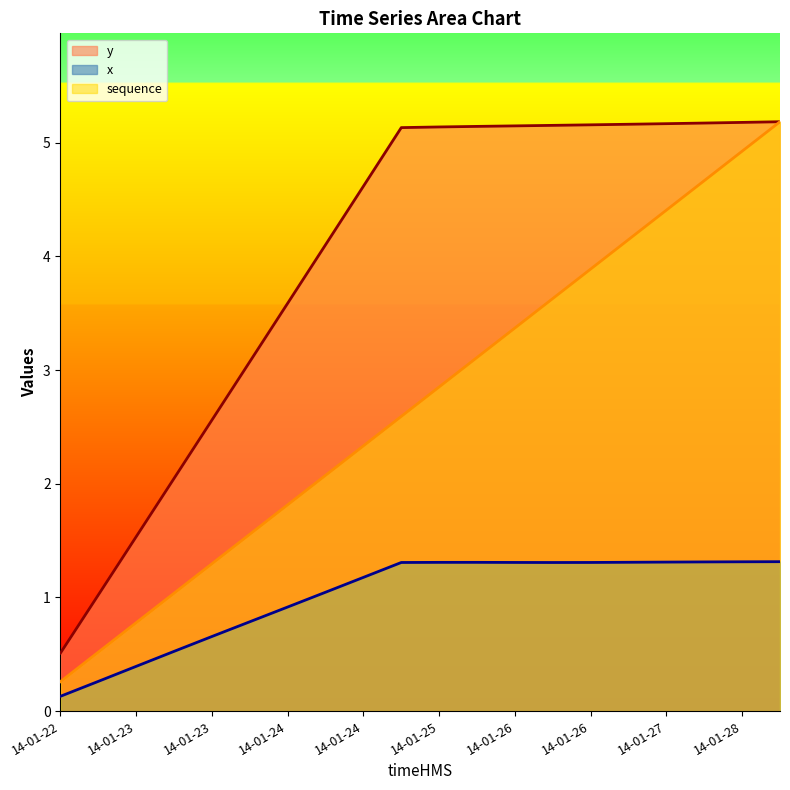

What is the difference between the maximum and minimum values in the y series?

4.7